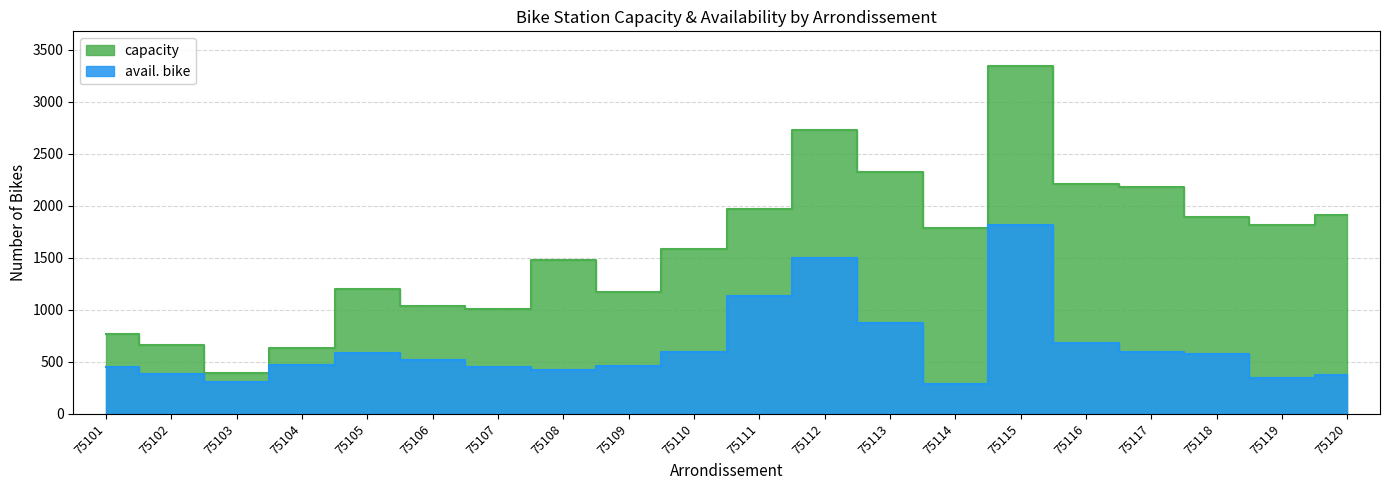

Where is avail. bike nearest to the value 1052?

75111